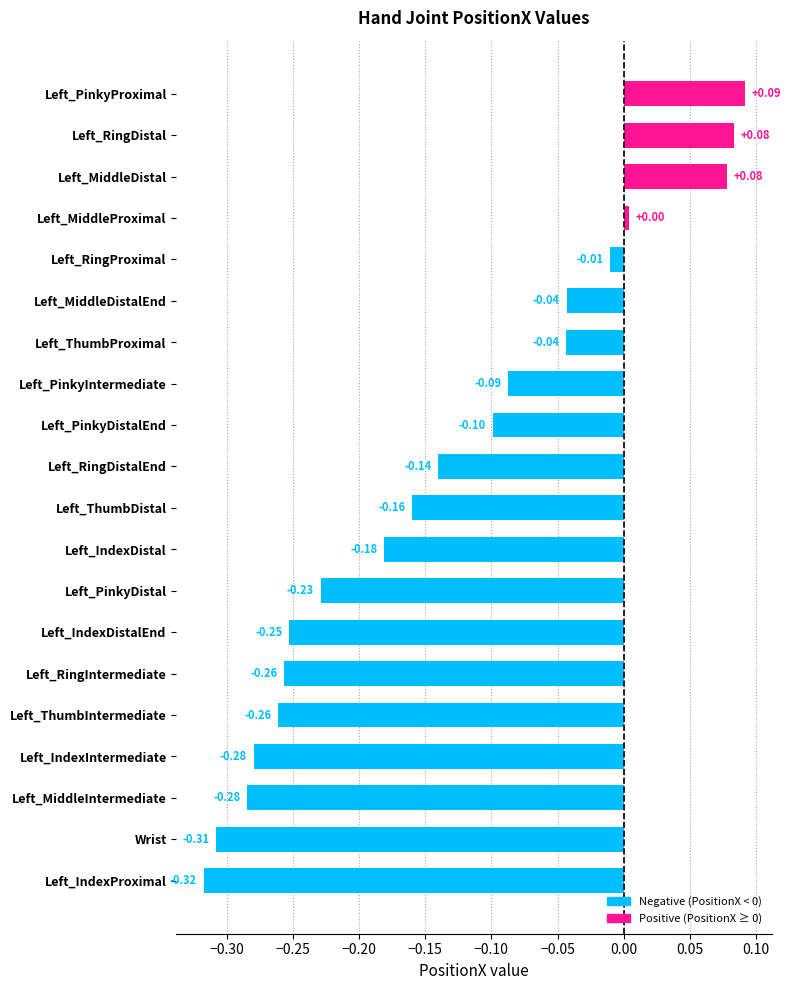

At which label is the value closest to 0?

Left_MiddleProximal